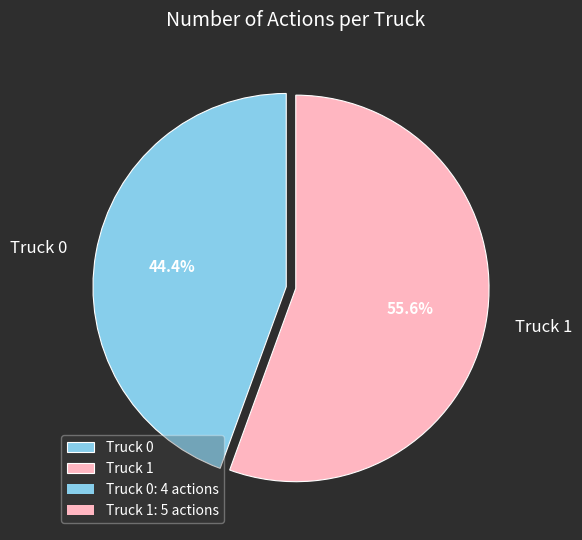

True or false: Truck 1 accounts for 44% of the total.

False